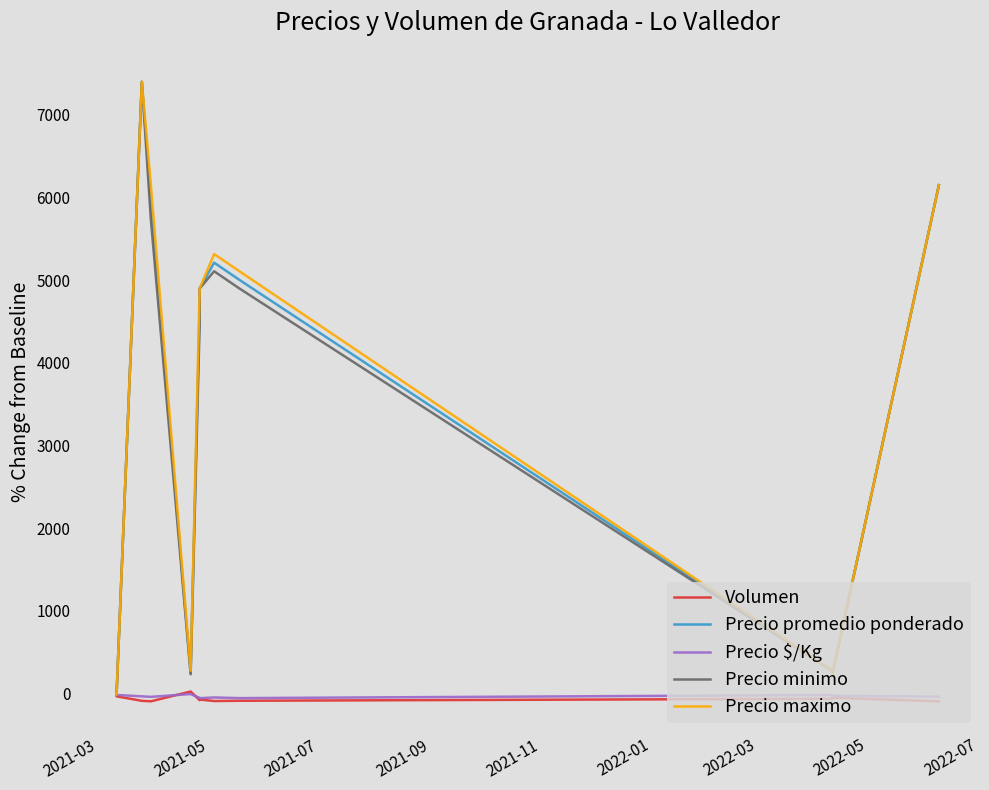

Does the chart have visible grid lines?

No